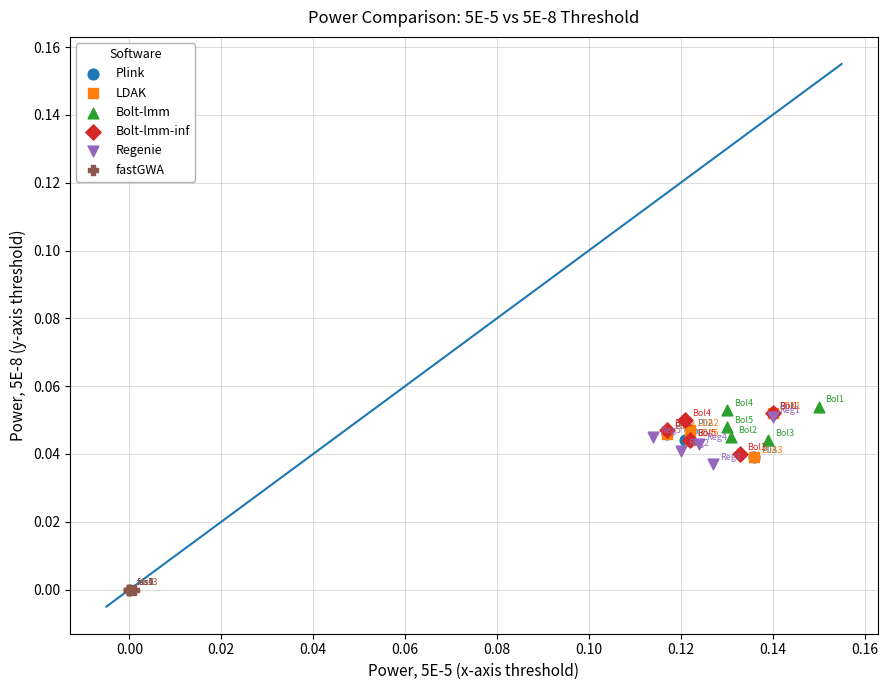

Which series reaches the minimum Y coordinate?

fastGWA